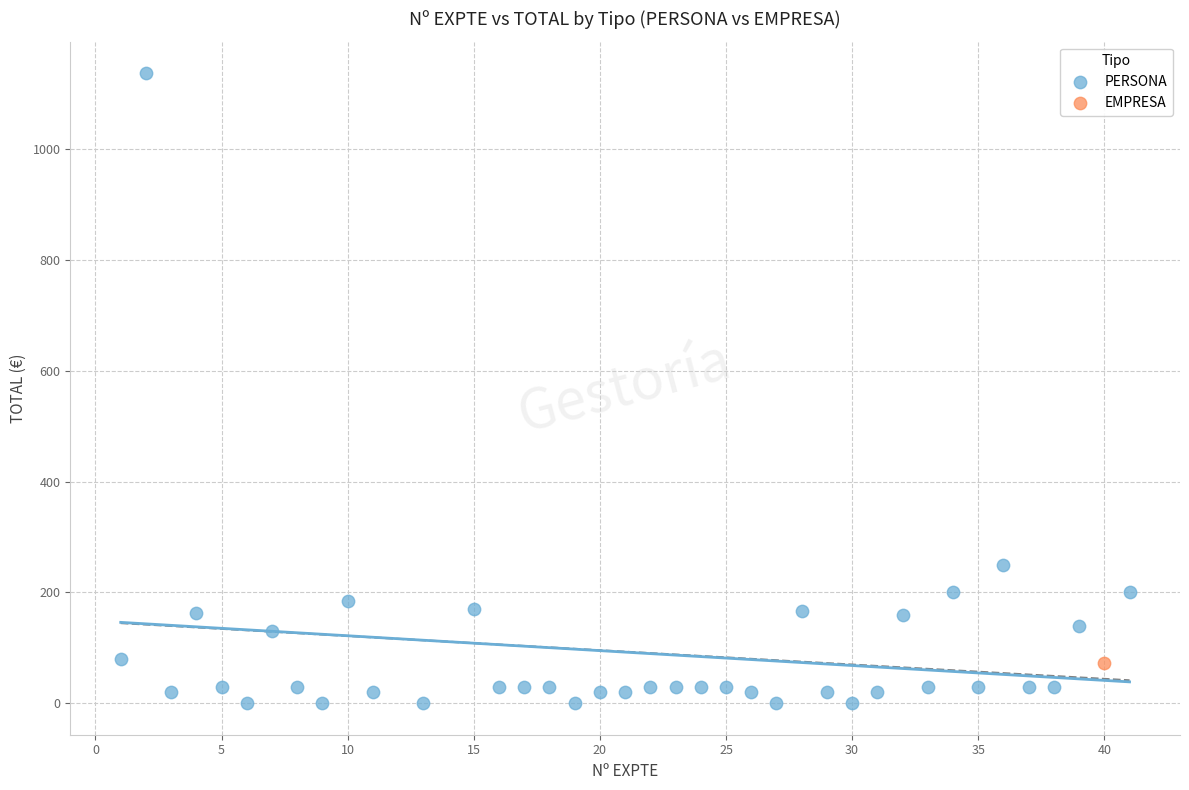

What are all the series names shown in the legend?

PERSONA, EMPRESA